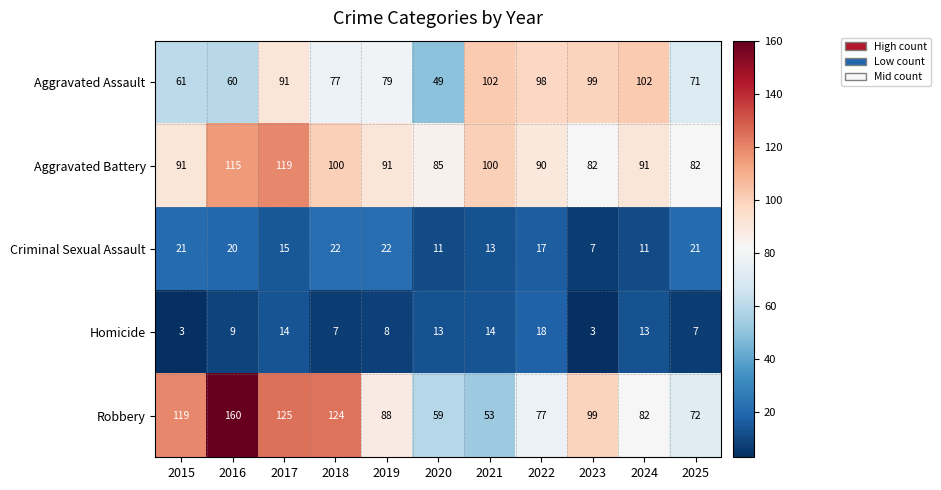

At 2015, list the series in order from smallest to largest.

Homicide, Criminal Sexual Assault, Aggravated Assault, Aggravated Battery, Robbery